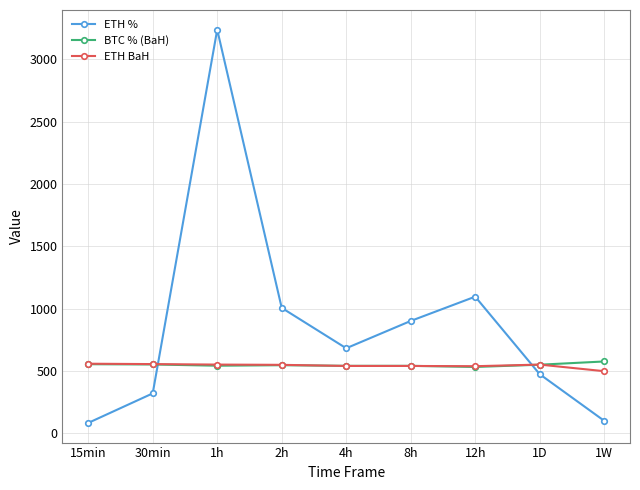

Between which two adjacent categories do ETH % and BTC % (BaH) first intersect?

30min and 1h